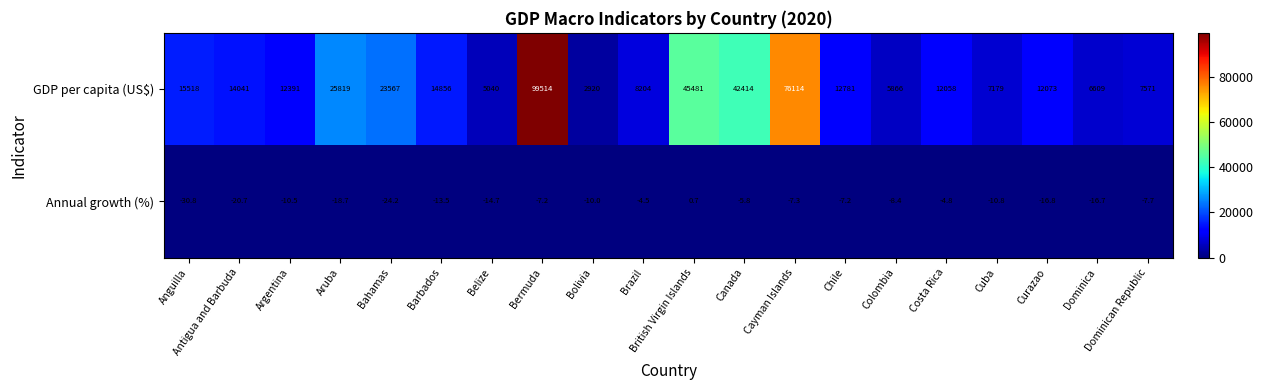

What is the difference between the highest and lowest values at Curazao?

12089.8